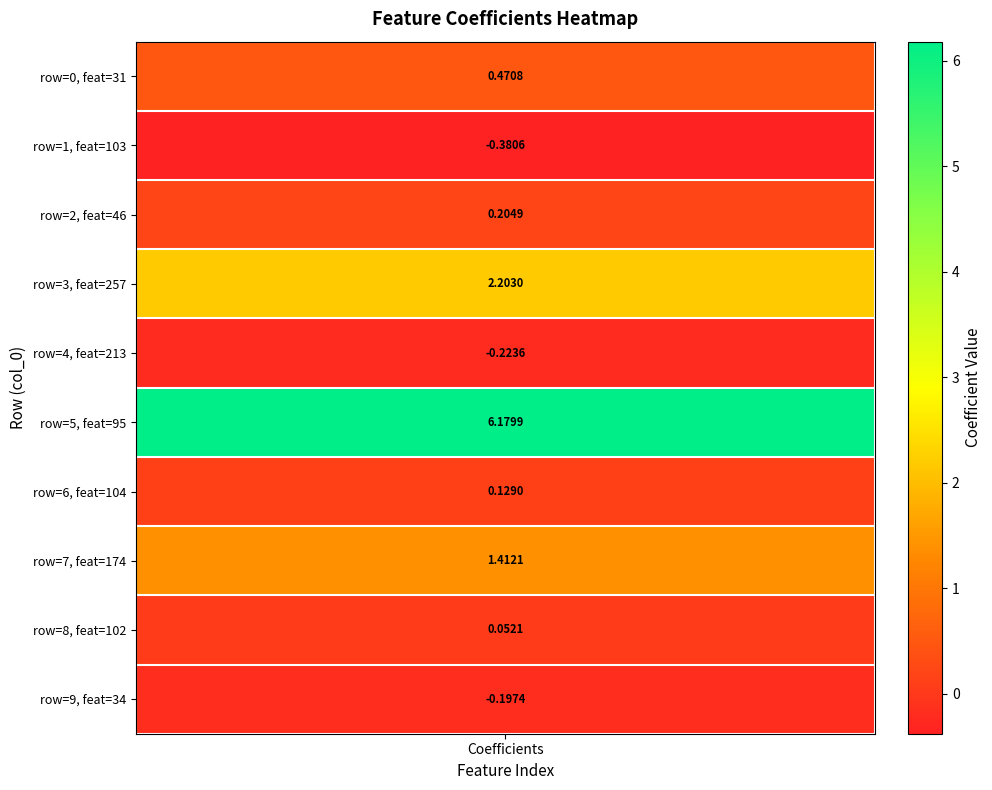

Where is the data nearest to the value 2?

3